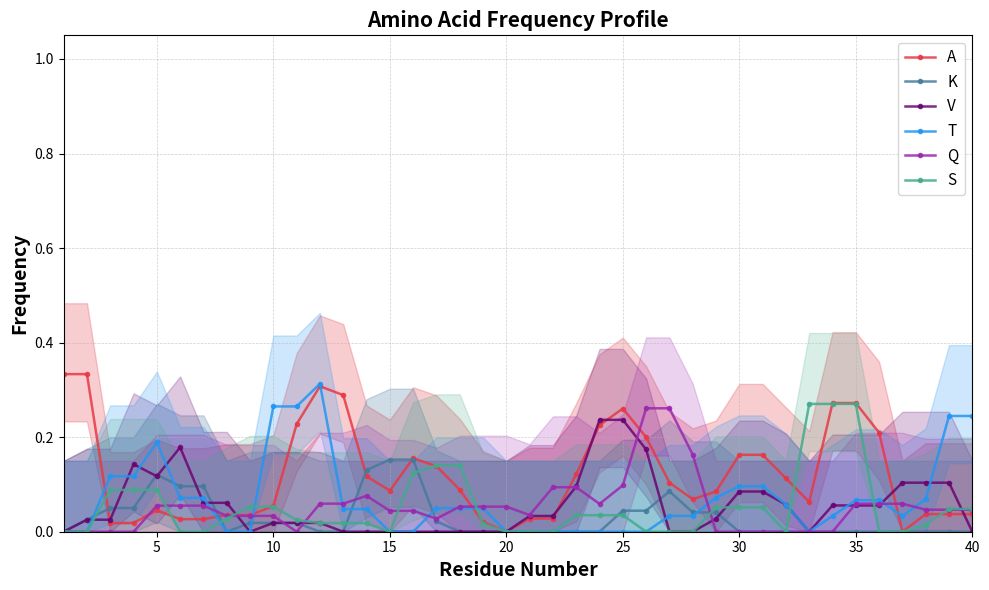

The value of K at 20 is 0.0. True or false?

True